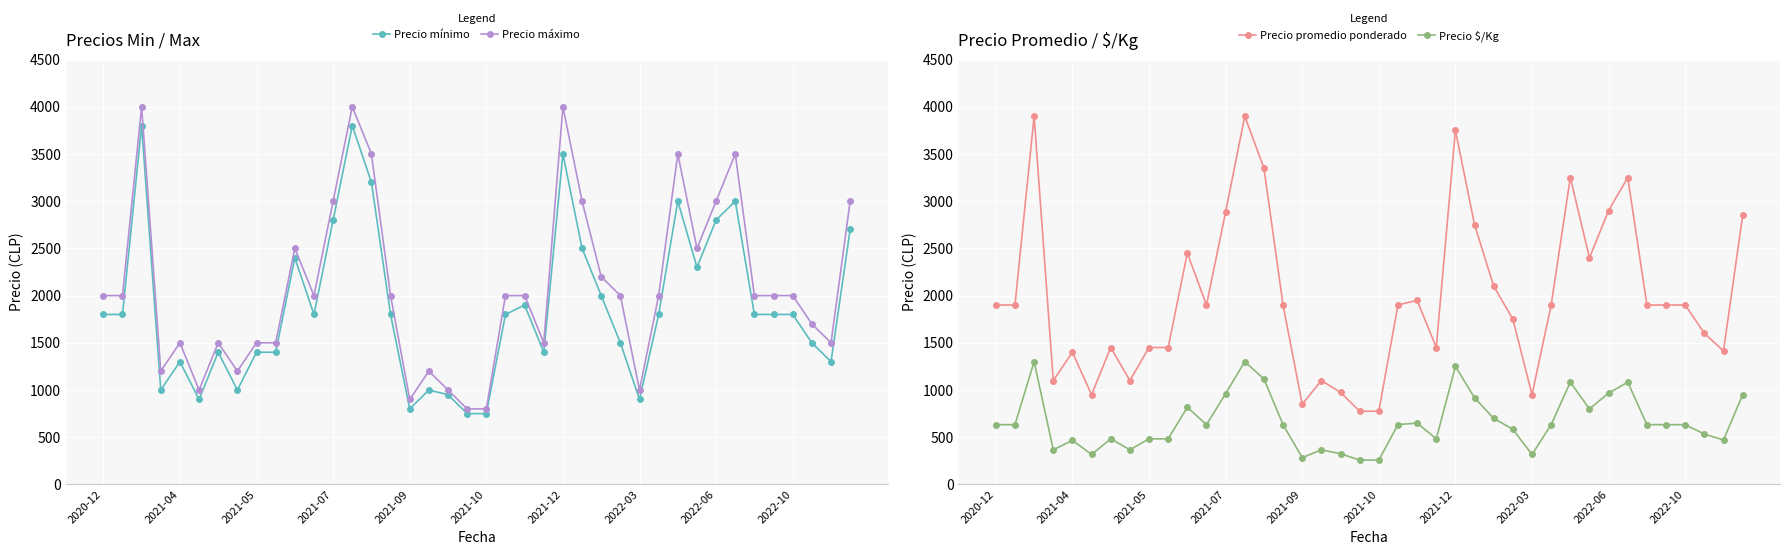

What is the maximum value for Precio máximo?

4000